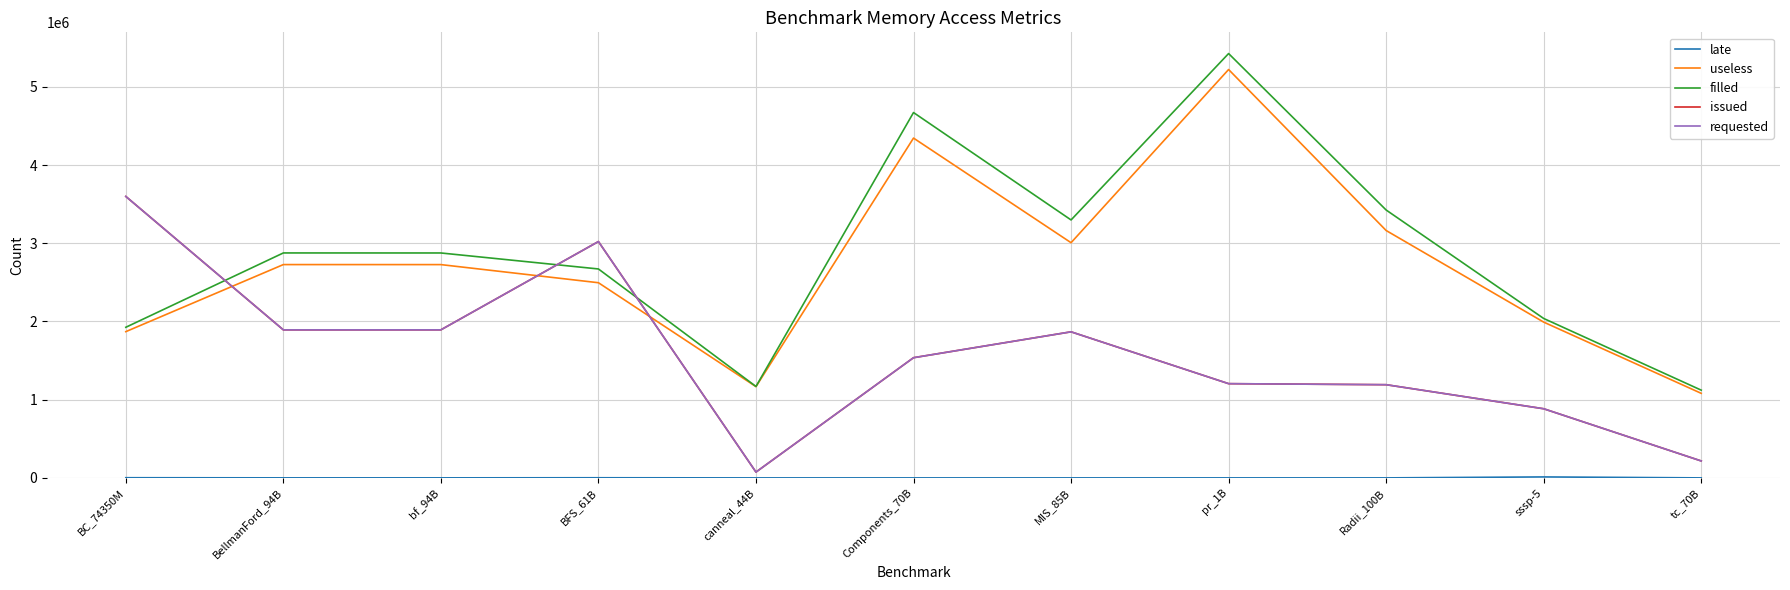

At which category is the sum across all series the highest?

pr_1B